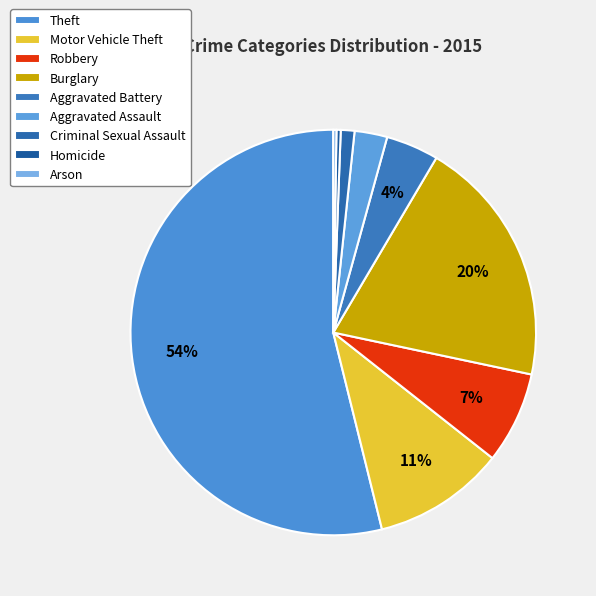

To the nearest percent, what portion does Aggravated Battery represent?

4%